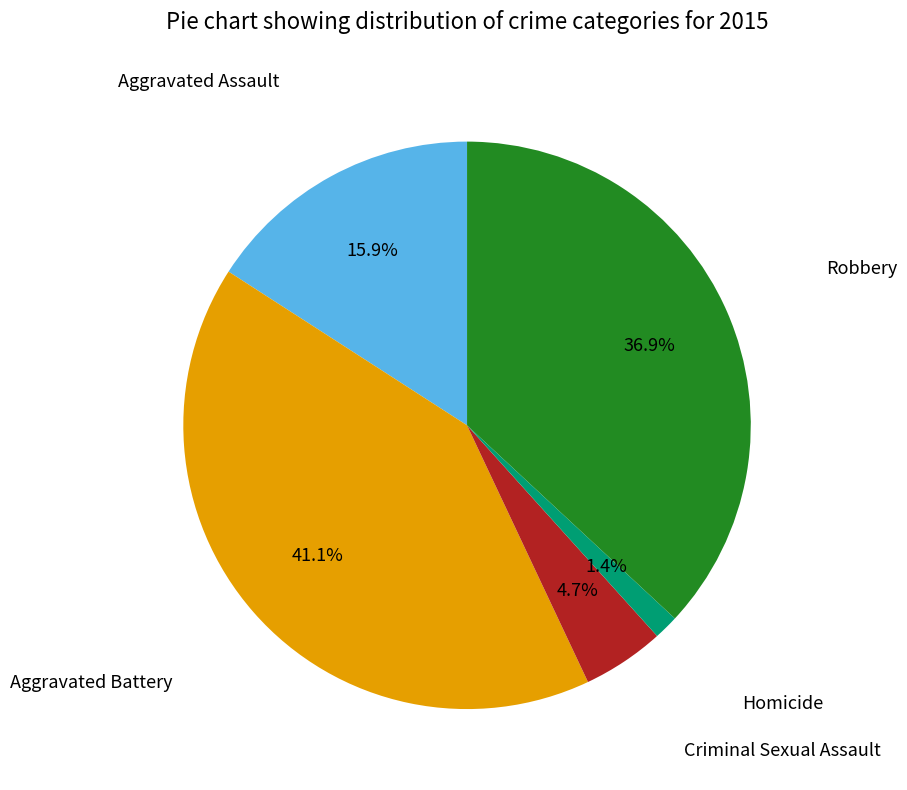

To the nearest percent, what is the difference between the largest and smallest slice percentages?

40%